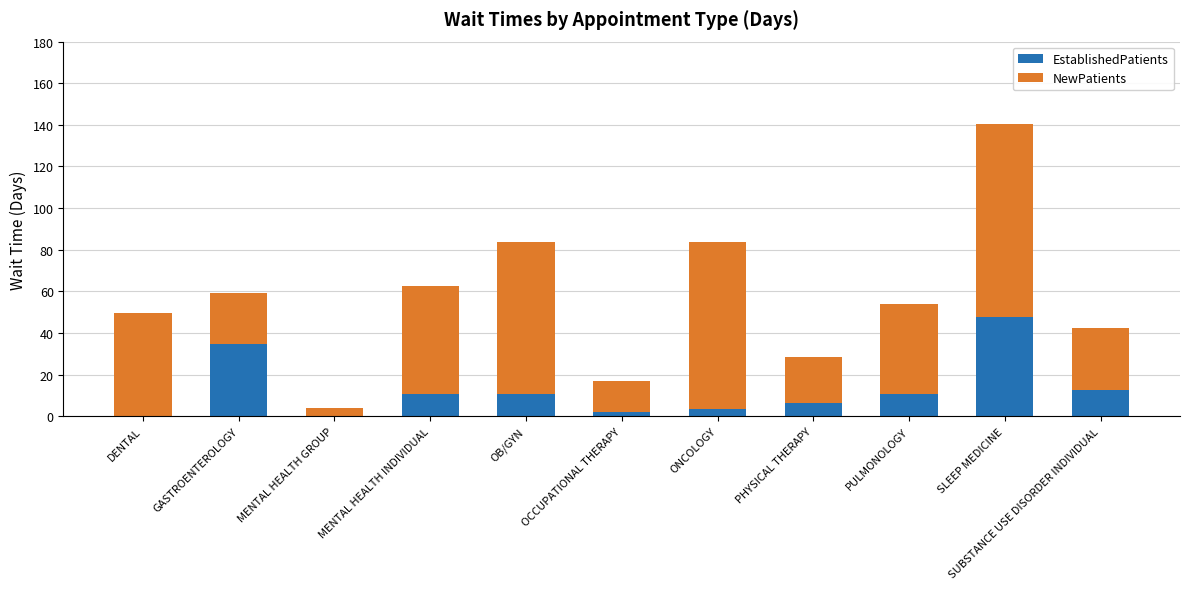

At which category is the sum across all series the highest?

SLEEP MEDICINE